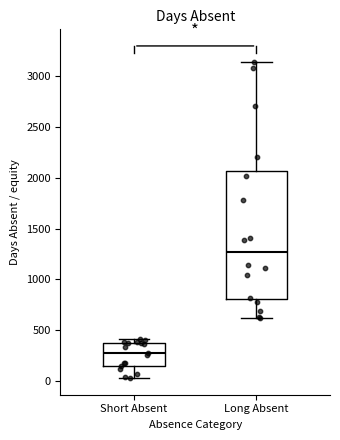

Where does the upper whisker of the box for Long Absent end on the y-axis? The values are not printed on the chart, so give them approximately, as read against the axis.

3150